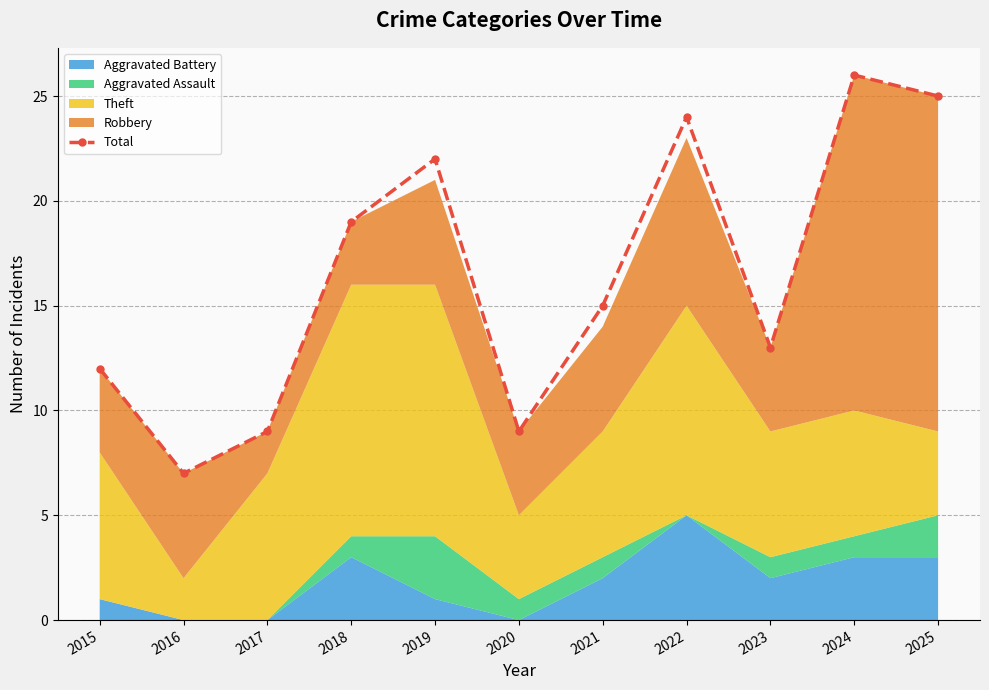

What is the maximum value shown in the chart?

26